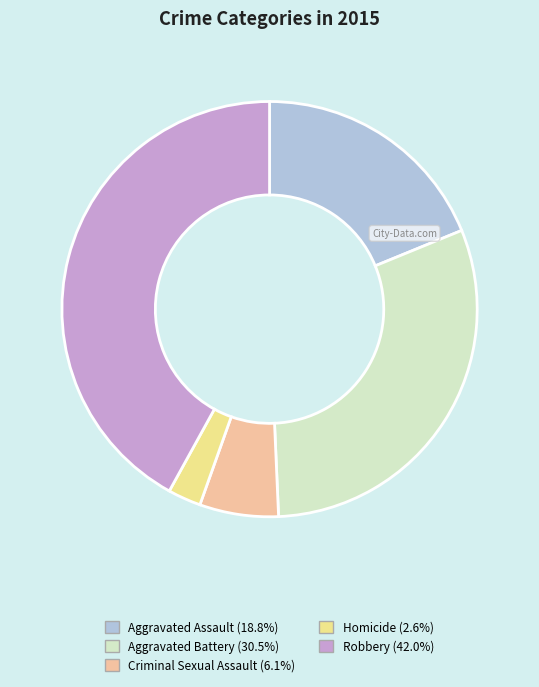

Which has a higher value, Aggravated Assault or Criminal Sexual Assault?

Aggravated Assault